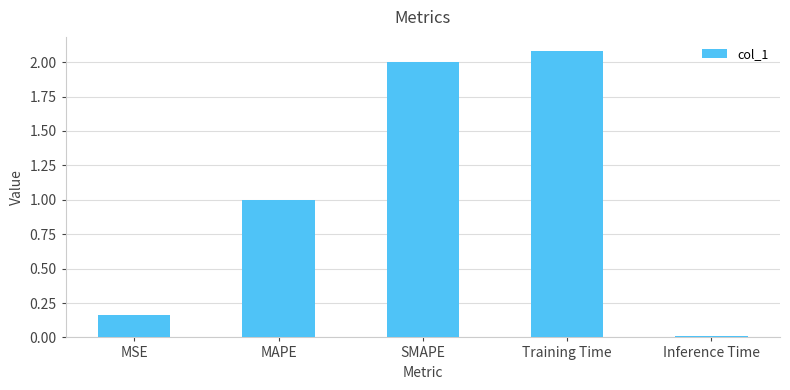

Rank the categories by value from lowest to highest.

Inference Time, MSE, MAPE, SMAPE, Training Time